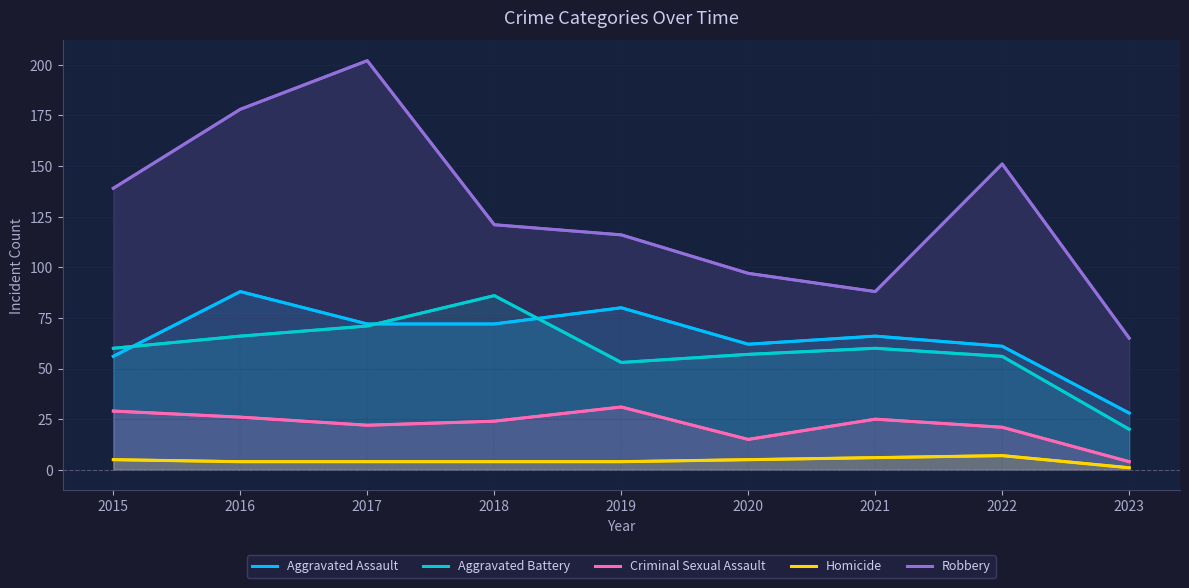

True or false: Homicide and Criminal Sexual Assault cross at least once.

False